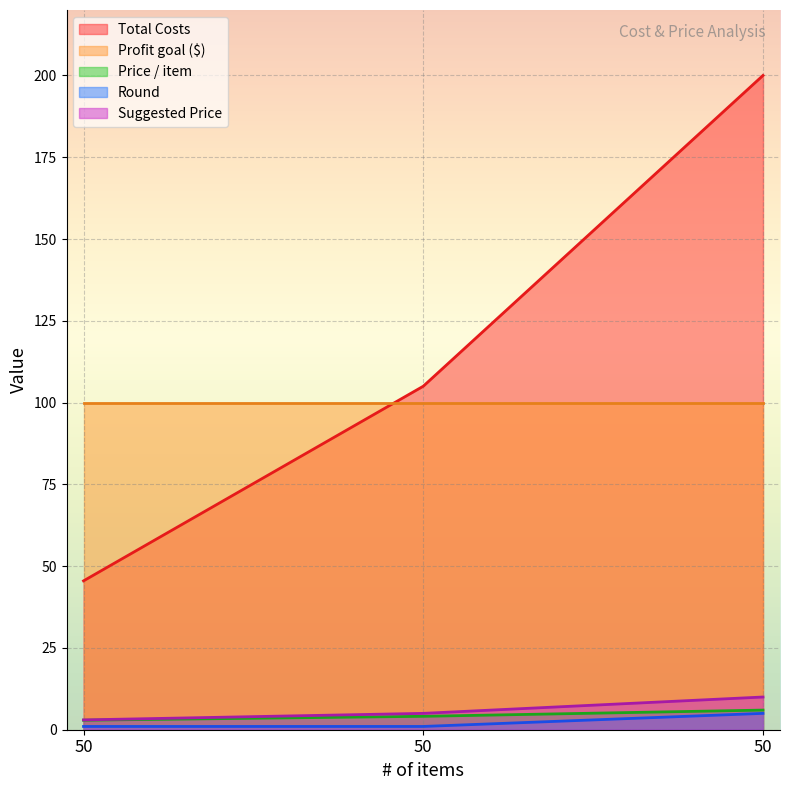

At how many categories does at least one series exceed 45?

3